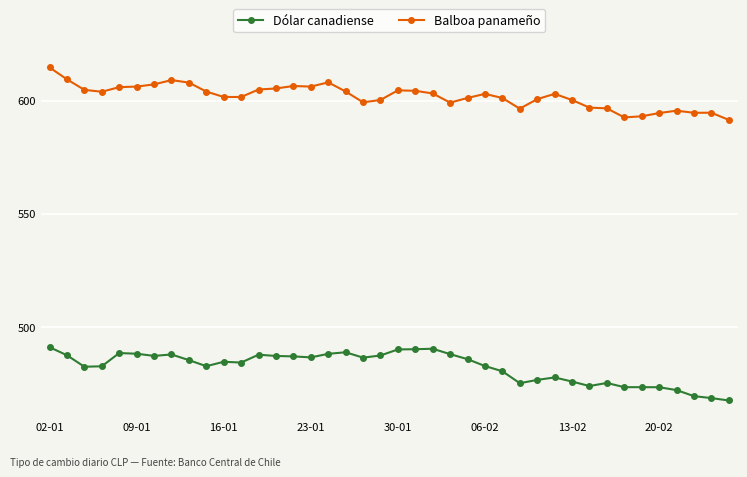

What is the value of the Dólar canadiense point at the 3rd from the left?

482.4